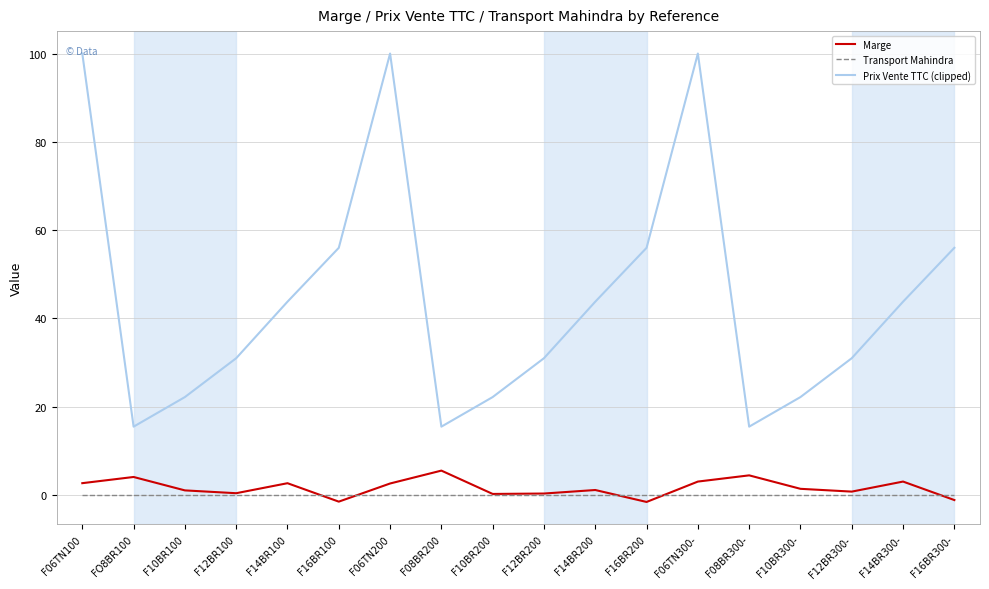

Is the value of Prix Vente TTC (clipped) at F14BR100 greater than the value of Transport Mahindra at F12BR100?

Yes